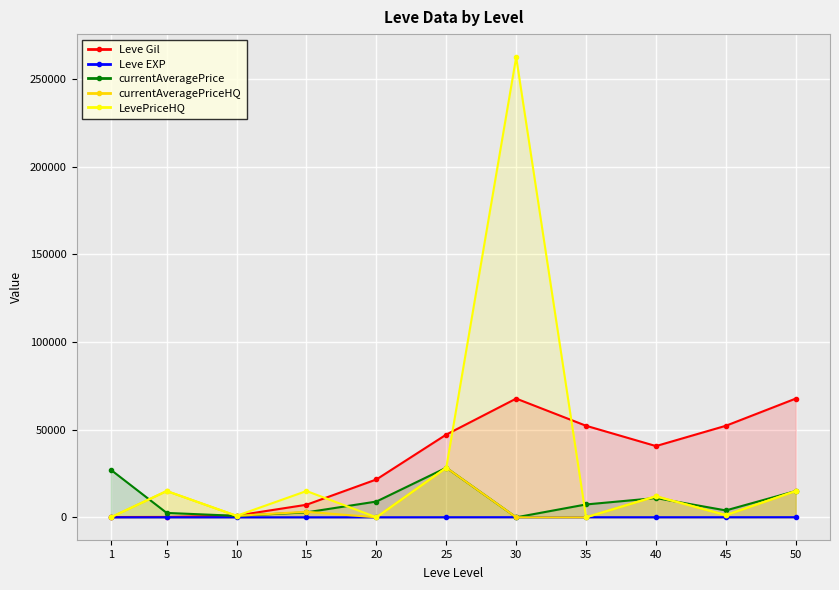

True or false: LevePriceHQ and currentAveragePriceHQ cross at least once.

False